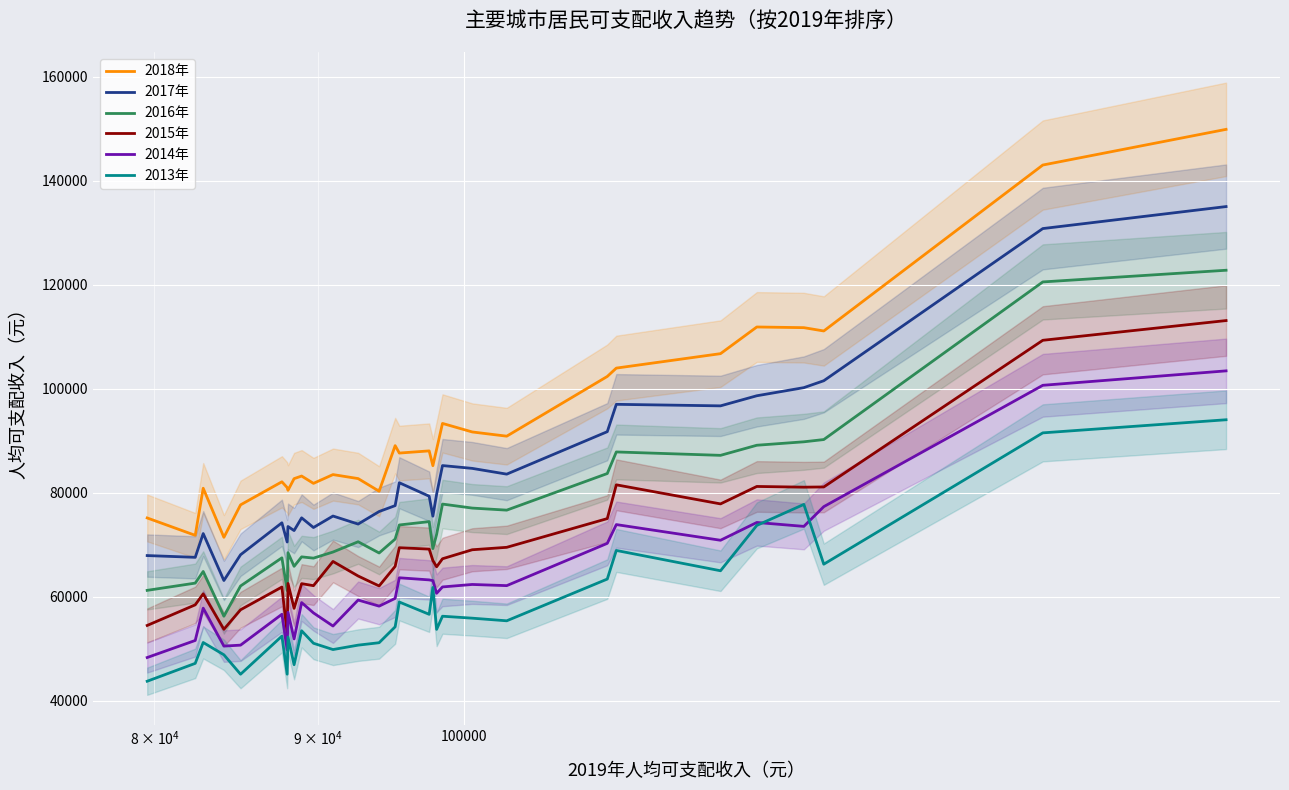

True or false: 2013年 and 2015年 cross at least once.

False